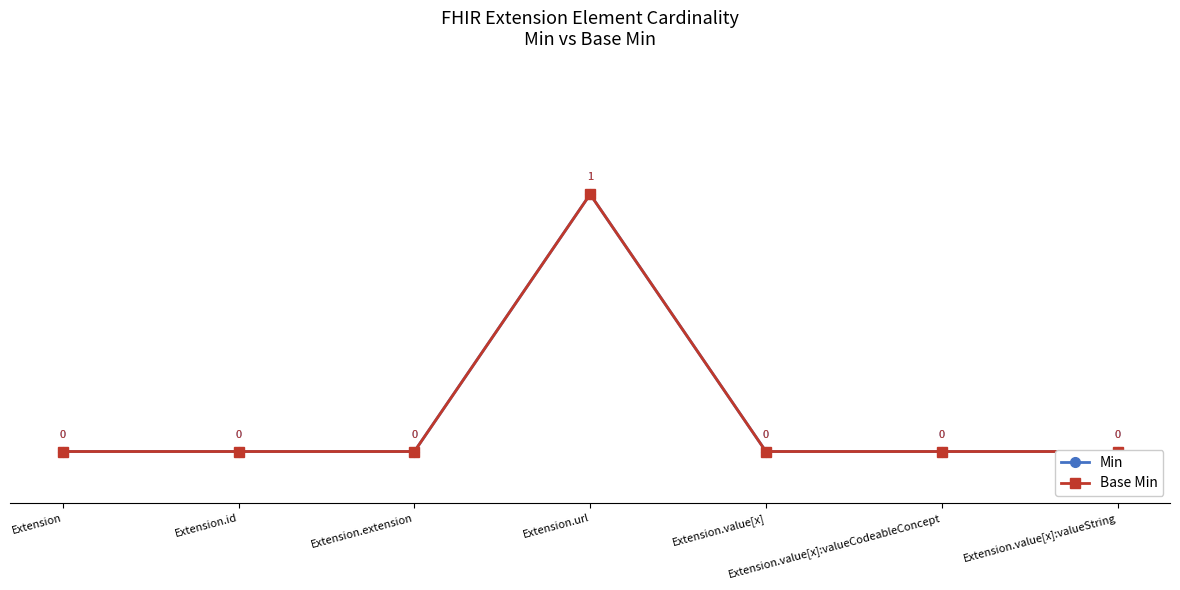

Reading left to right, what are all the values shown in this chart?

Min: 0	0	0	1	0	0	0
Base Min: 0	0	0	1	0	0	0